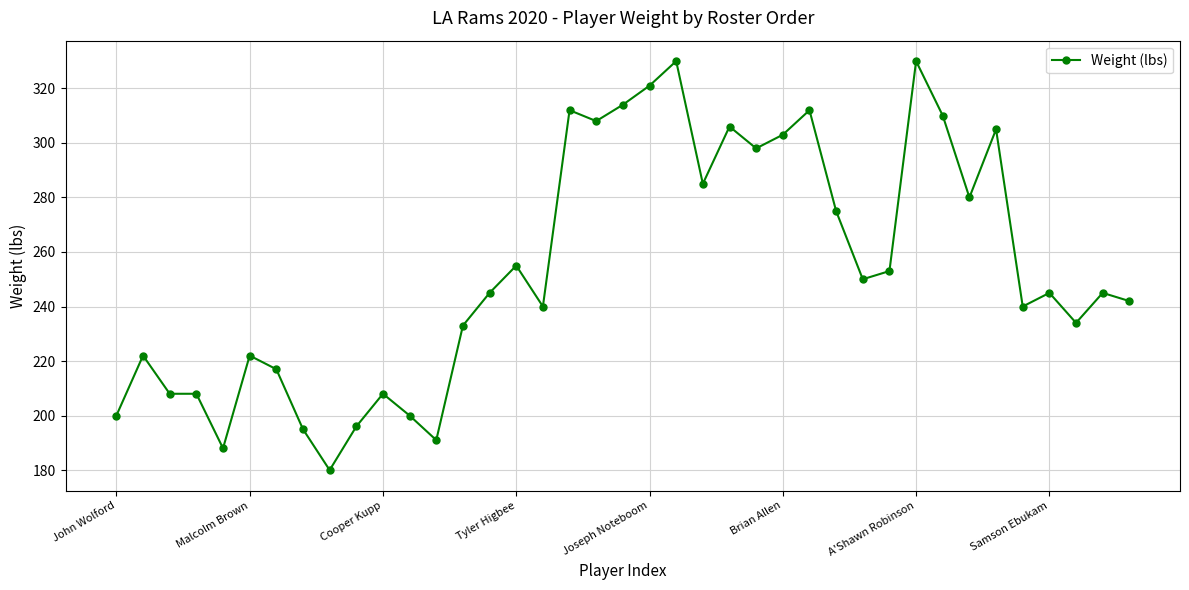

How many lines are shown in the chart?

1